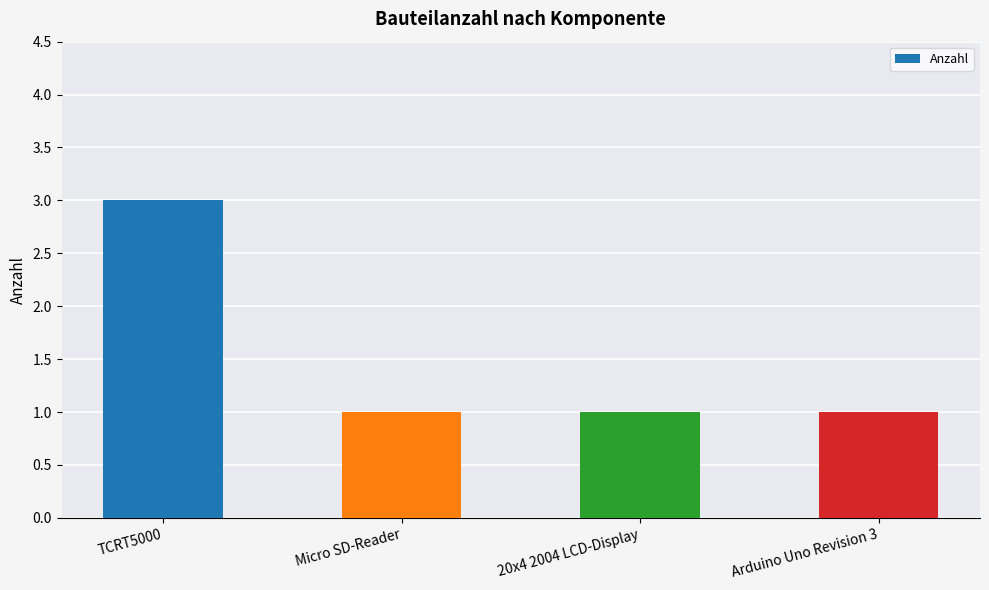

What is the approximate value at Micro SD-Reader?

1